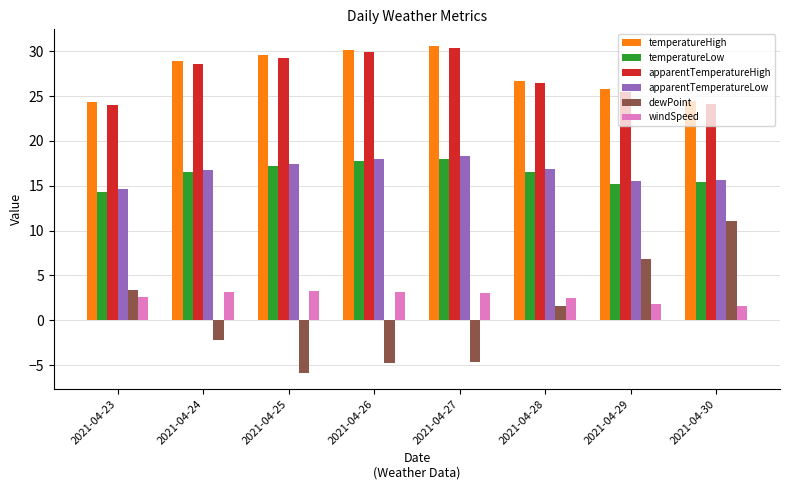

What is the difference between the dewPoint values at 2021-04-25 and 2021-04-27?

1.2